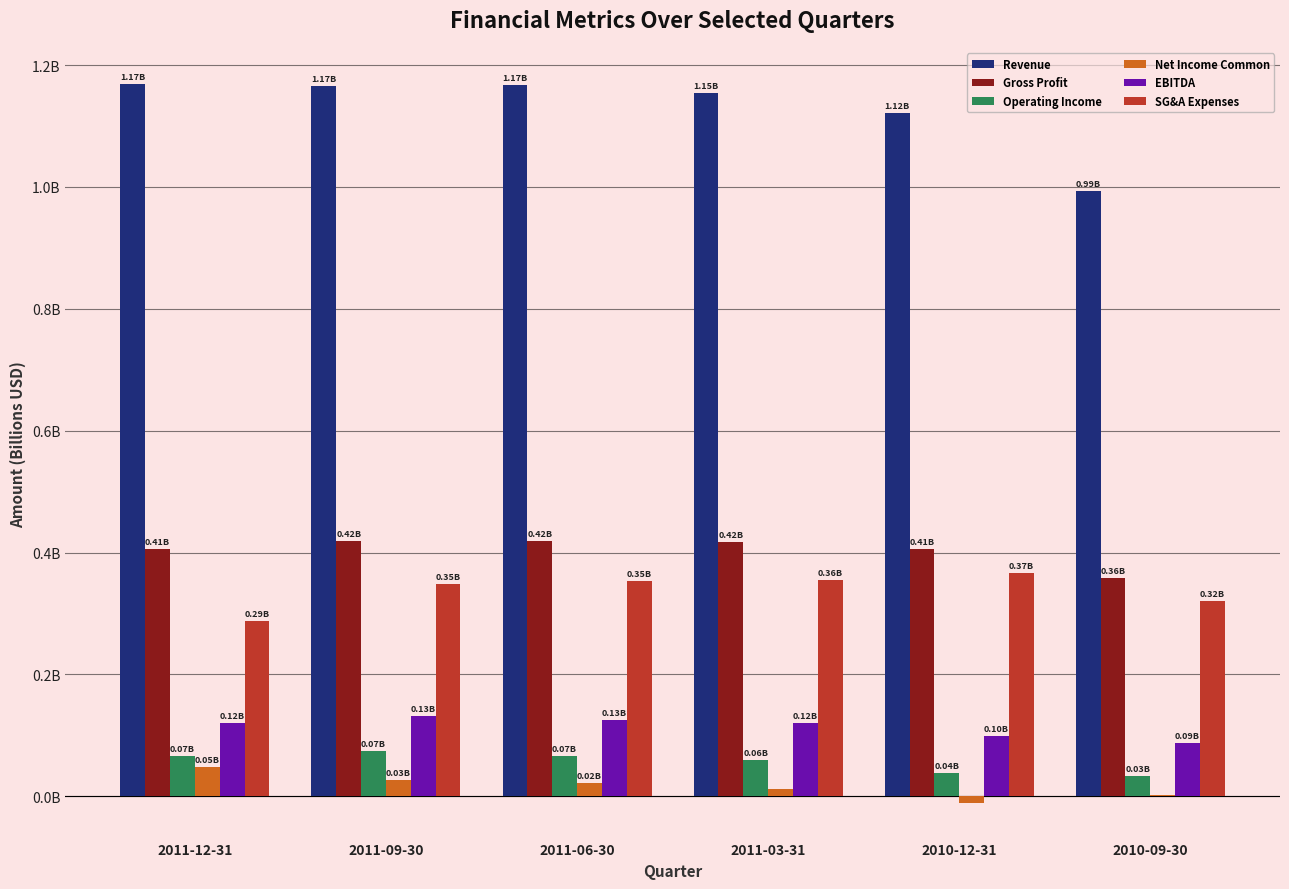

What are all the series names shown in the legend?

Revenue, Gross Profit, Operating Income, Net Income Common, EBITDA, SG&A Expenses